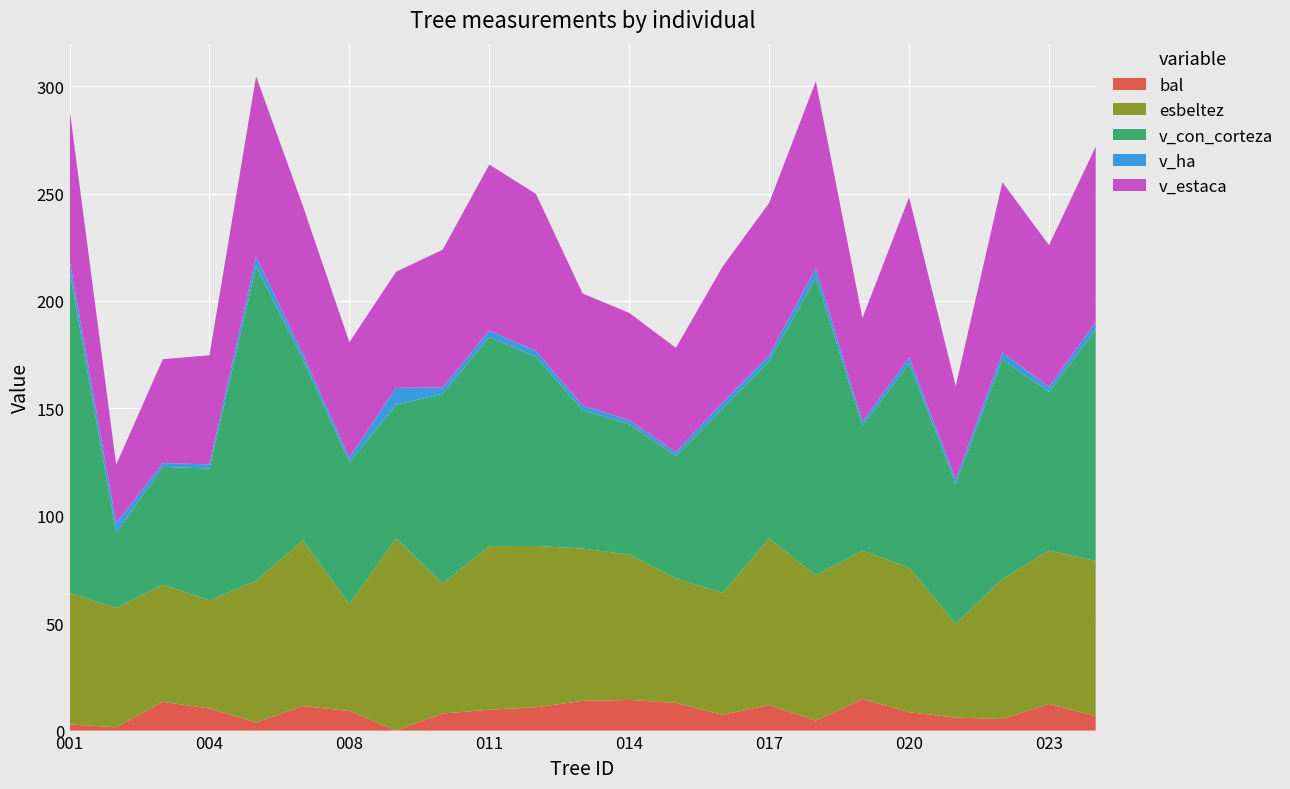

Reading right to left, transcribe all the data shown in this chart.

bal: 252464026=6.7	252464023=12.4	252464022=5.4	252464021=6.0	252464020=8.6	252464019=14.7	252464018=4.6	252464017=11.9	252464016=7.3	252464015=12.9	252464014=14.3	252464013=13.8	252464012=10.8	252464011=9.7	252464010=7.9	252464009=0.0	252464008=9.2	252464007=11.4	252464006=3.8	252464004=10.3	252464003=13.4	252464002=1.5	252464001=2.9
esbeltez: 252464026=72.3	252464023=71.4	252464022=65.0	252464021=43.8	252464020=67.3	252464019=69.0	252464018=67.8	252464017=77.5	252464016=56.8	252464015=58.0	252464014=67.7	252464013=70.9	252464012=75.1	252464011=76.2	252464010=60.5	252464009=89.4	252464008=49.7	252464007=77.2	252464006=65.9	252464004=50.3	252464003=54.5	252464002=55.6	252464001=61.2
v_con_corteza: 252464026=107.8	252464023=73.8	252464022=102.3	252464021=65.1	252464020=94.9	252464019=58.3	252464018=138.5	252464017=82.7	252464016=85.8	252464015=56.9	252464014=60.6	252464013=64.6	252464012=88.0	252464011=97.3	252464010=88.4	252464009=62.2	252464008=66.1	252464007=84.3	252464006=146.4	252464004=61.3	252464003=54.9	252464002=35.0	252464001=150.2
v_ha: 252464026=3.4	252464023=2.4	252464022=3.3	252464021=2.1	252464020=3.0	252464019=1.9	252464018=4.4	252464017=2.6	252464016=2.7	252464015=1.8	252464014=1.9	252464013=2.1	252464012=2.8	252464011=3.1	252464010=2.8	252464009=7.9	252464008=2.1	252464007=2.7	252464006=4.7	252464004=1.9	252464003=1.8	252464002=4.5	252464001=4.8
v_estaca: 252464026=81.6	252464023=66.0	252464022=79.3	252464021=43.5	252464020=74.6	252464019=48.1	252464018=86.9	252464017=71.0	252464016=63.3	252464015=48.5	252464014=50.0	252464013=52.1	252464012=73.1	252464011=77.2	252464010=64.2	252464009=54.0	252464008=53.8	252464007=68.9	252464006=83.8	252464004=50.8	252464003=48.4	252464002=27.2	252464001=70.3